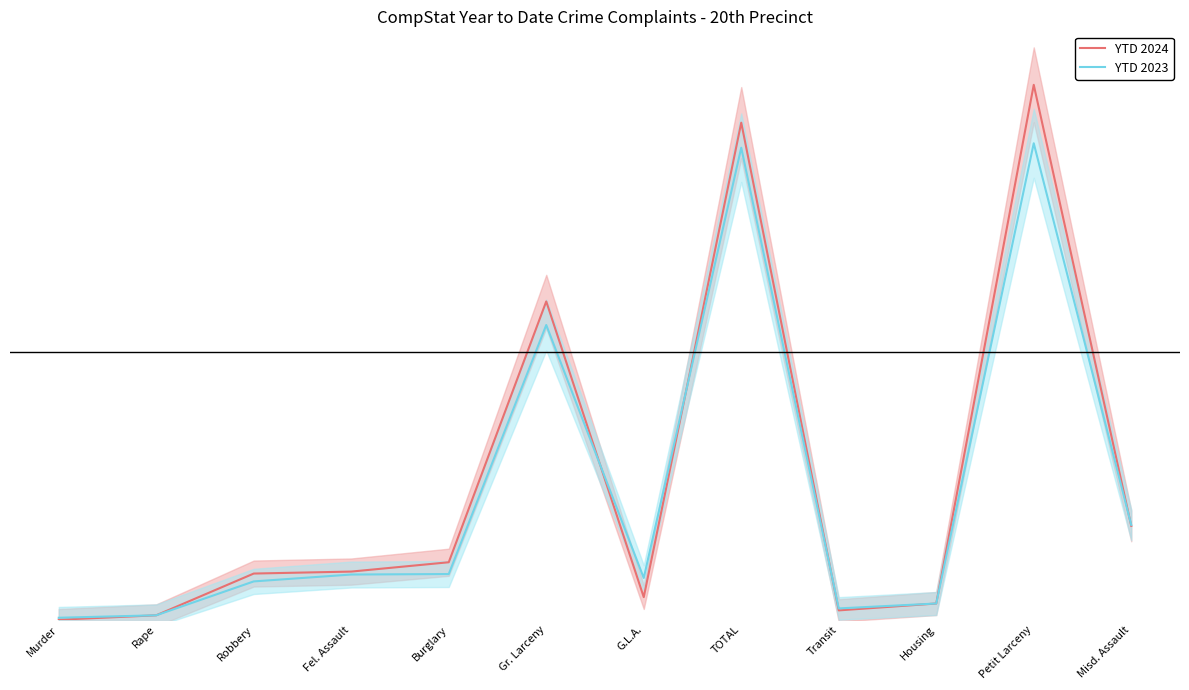

Which has a higher value, Burglary or G.L.A.?

Burglary